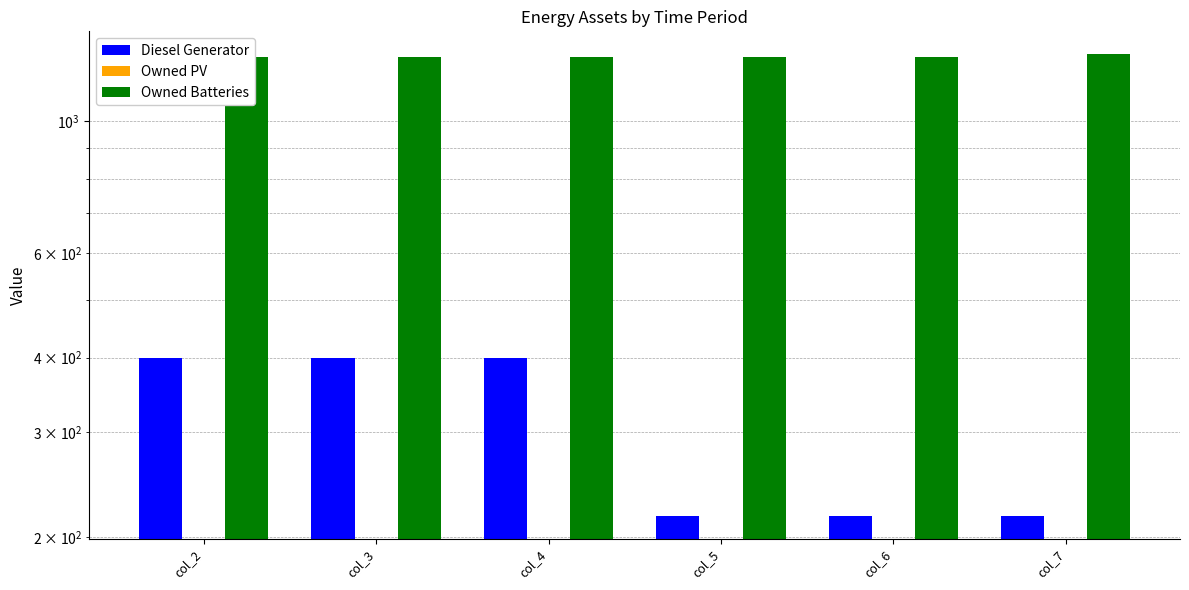

Rank the series at col_7 from highest to lowest value.

Owned Batteries, Diesel Generator, Owned PV